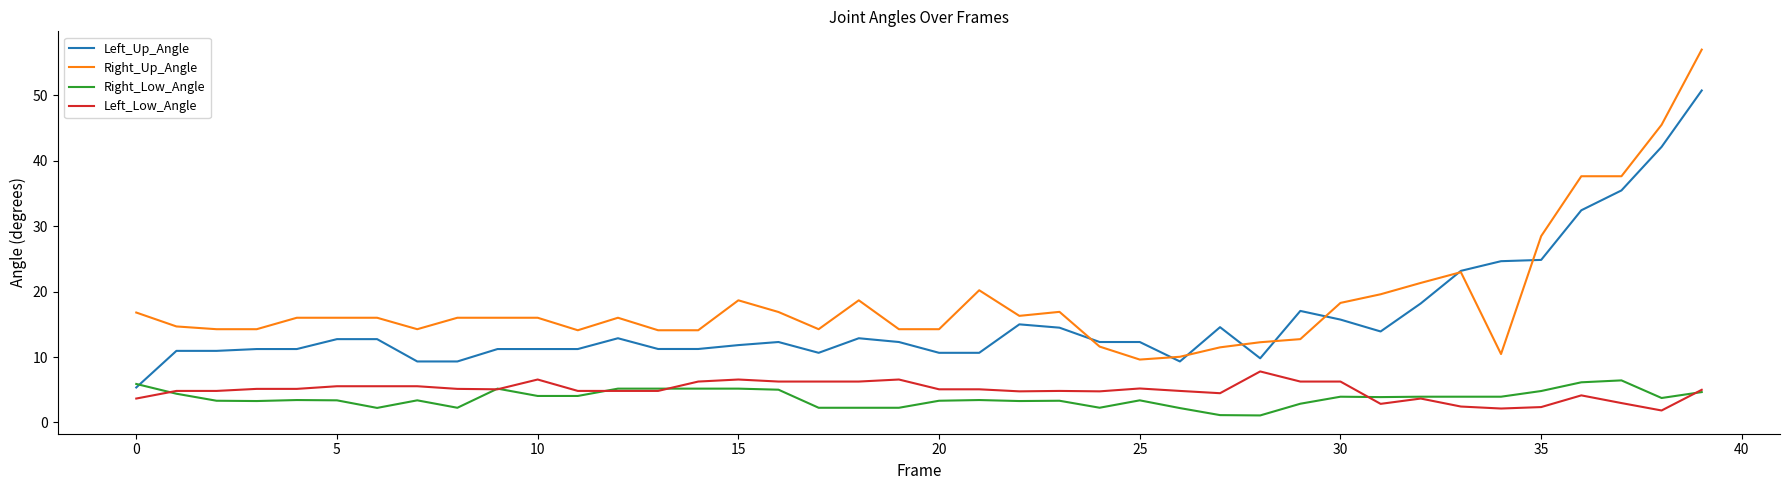

Which series has the widest spread of values?

Right_Up_Angle